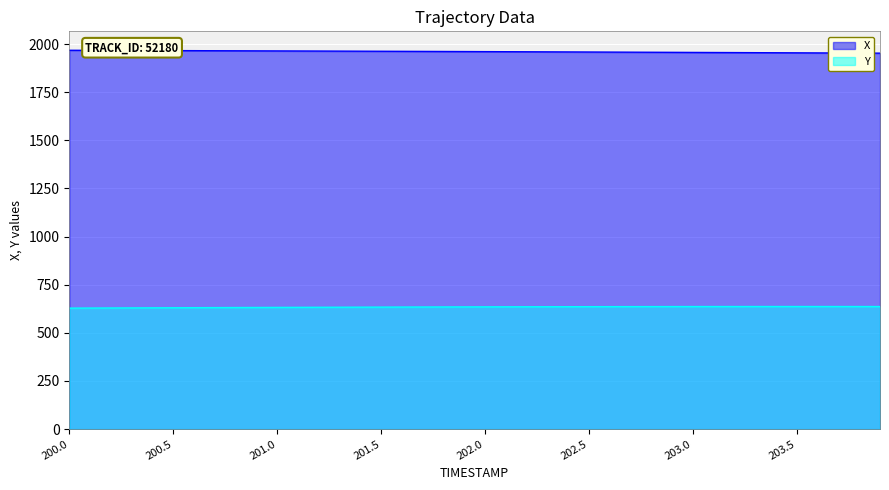

What position from the left is 203.2?

33